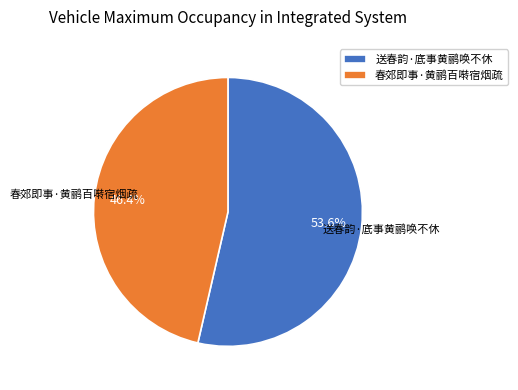

What is the majority slice?

送春韵·底事黄鹂唤不休